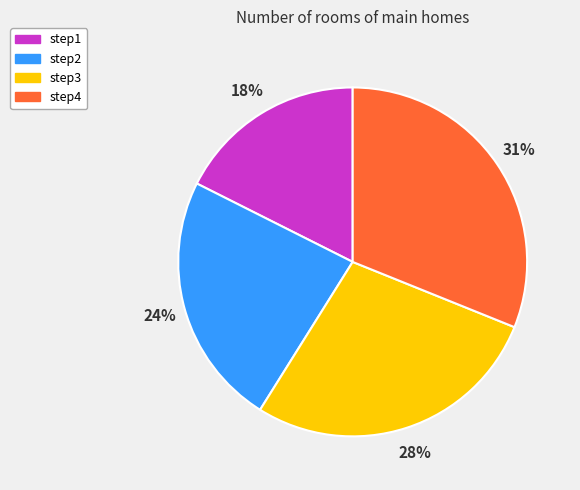

Which category has the biggest portion of the pie?

step4